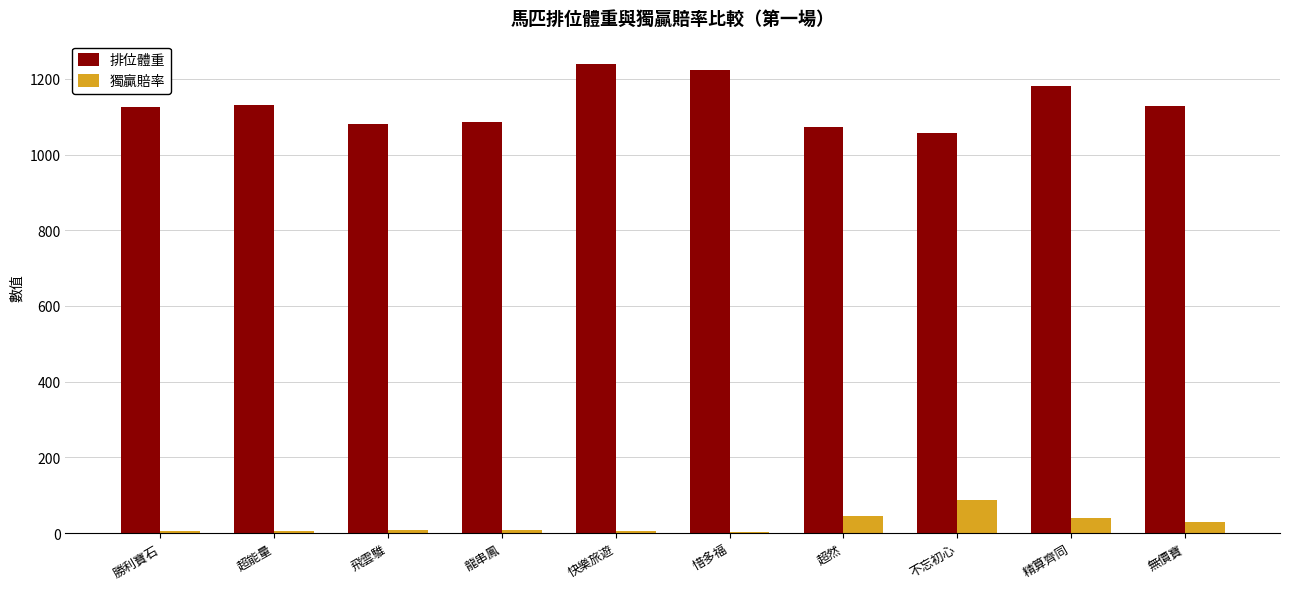

The 獨贏賠率 series shows 4.1 at 超能量. True or false?

True